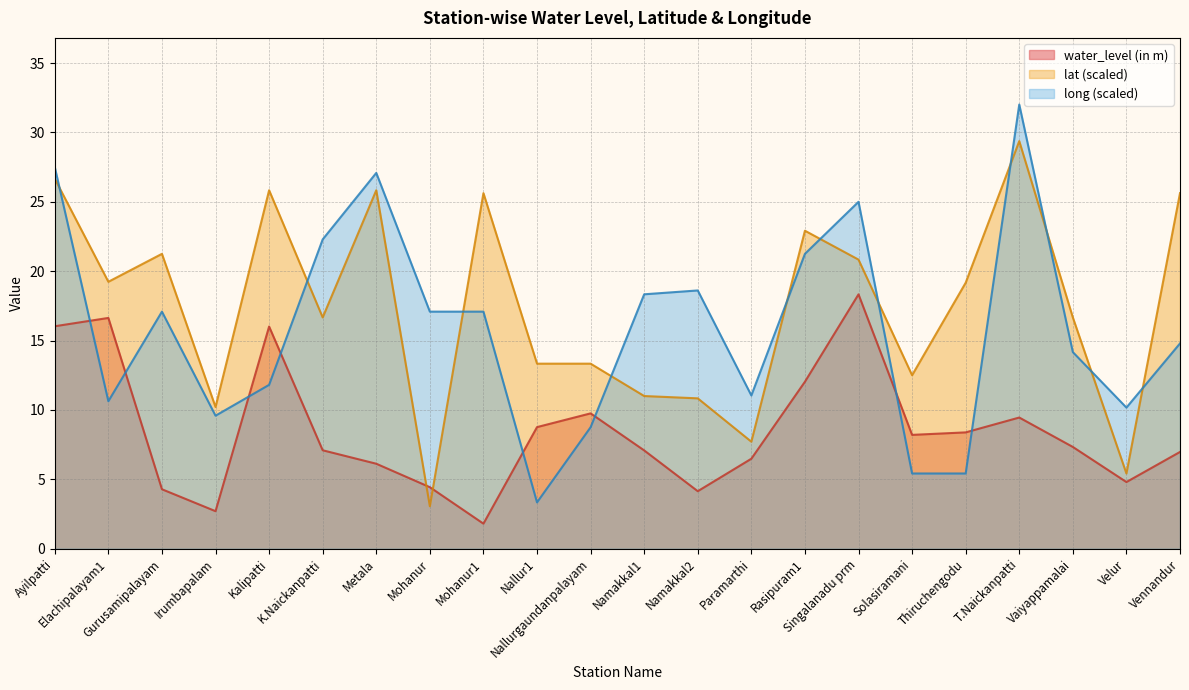

Does the chart have visible grid lines?

Yes